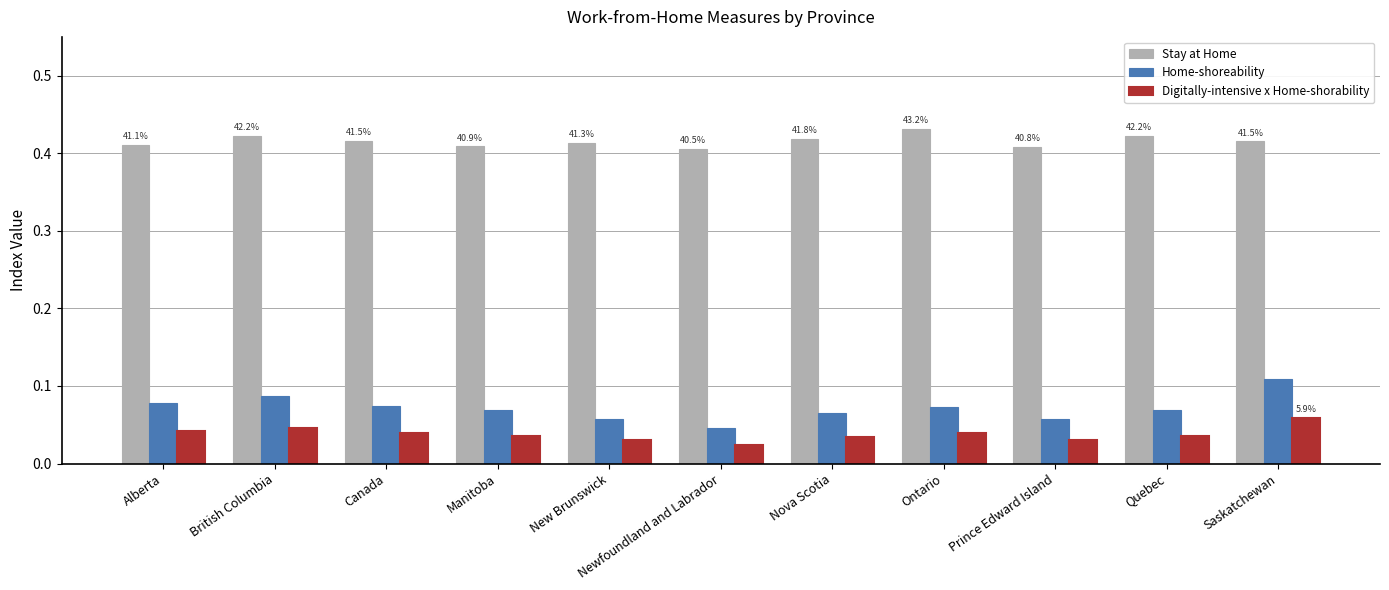

Which series has the largest total across all categories?

Stay at Home